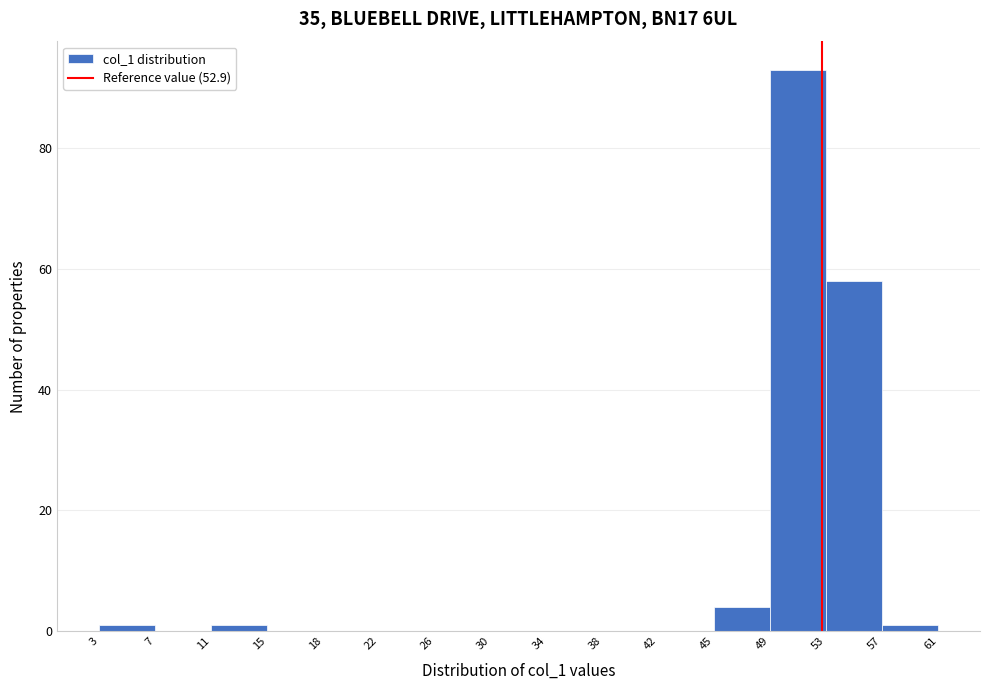

Reading left to right, transcribe this chart: for each bar, give the range it covers on the x-axis and its height. The values are not printed on the chart, so give them approximately, as read against the axis.

3 to 7: under 2
7 to 11: 0
11 to 15: under 2
15 to 18: 0
18 to 22: 0
22 to 26: 0
26 to 30: 0
30 to 34: 0
34 to 38: 0
38 to 42: 0
42 to 45: 0
45 to 49: 4
49 to 53: 94
53 to 57: 58
57 to 61: under 2